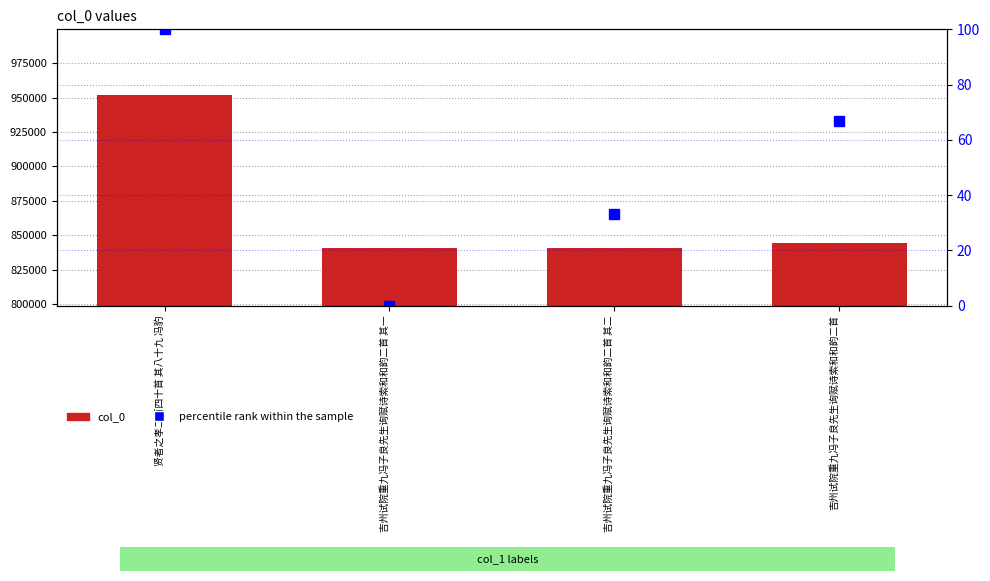

At how many categories does at least one series exceed 723705?

4